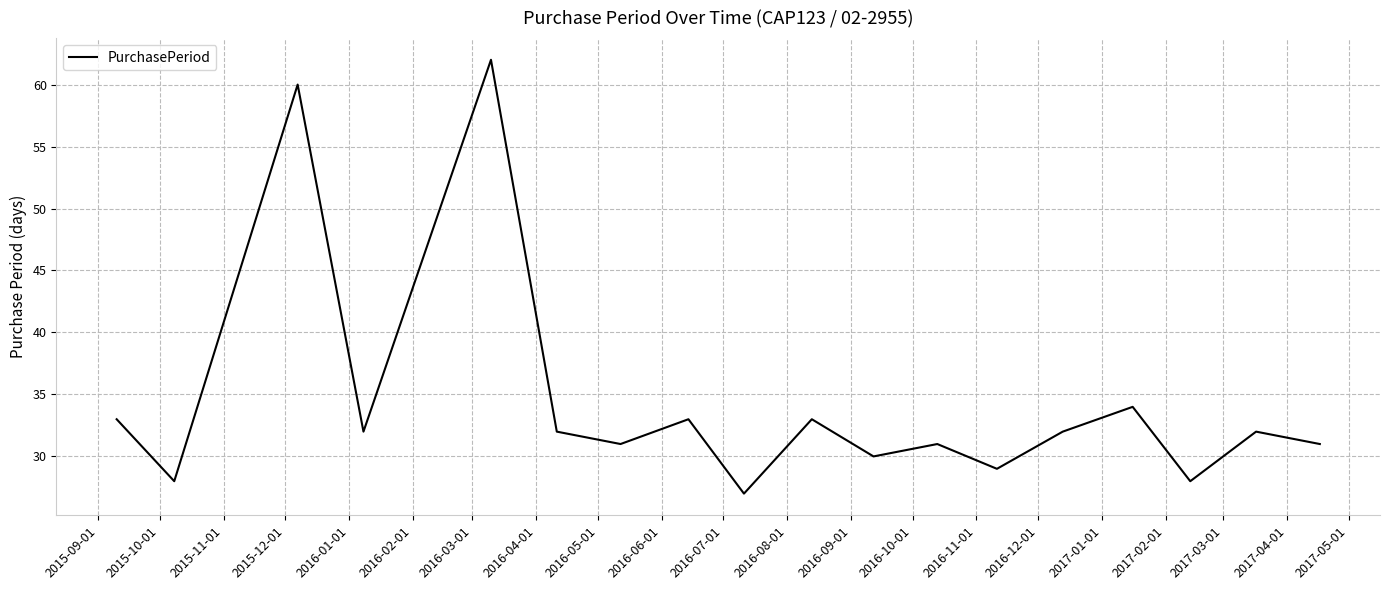

What is the minimum value shown in the chart?

27